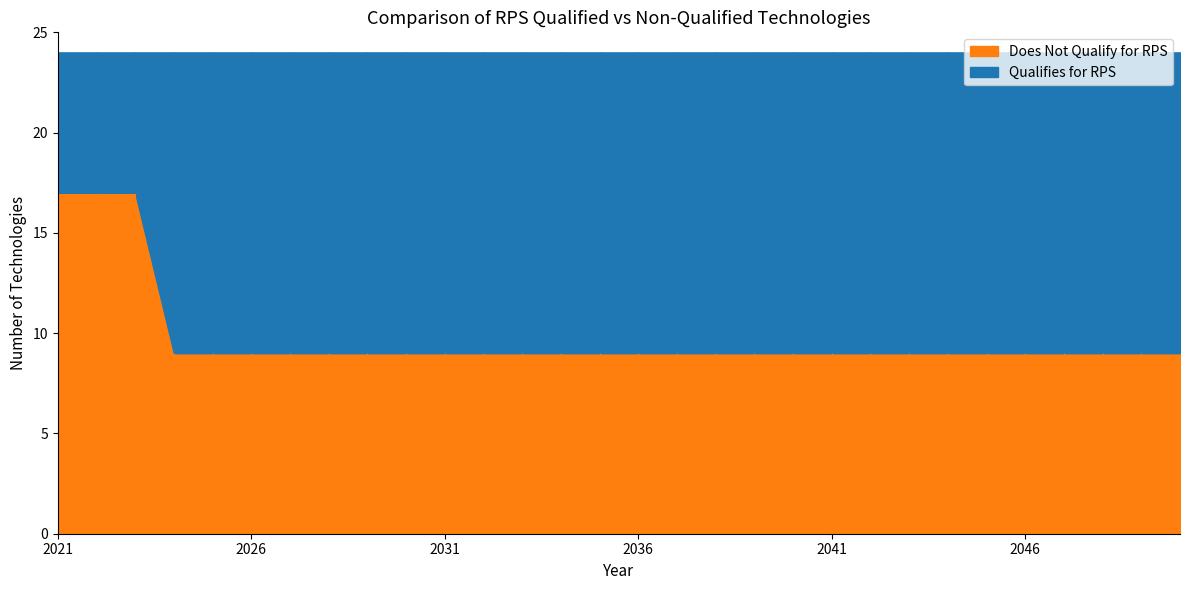

At which category does the chart reach its minimum across all series?

2021